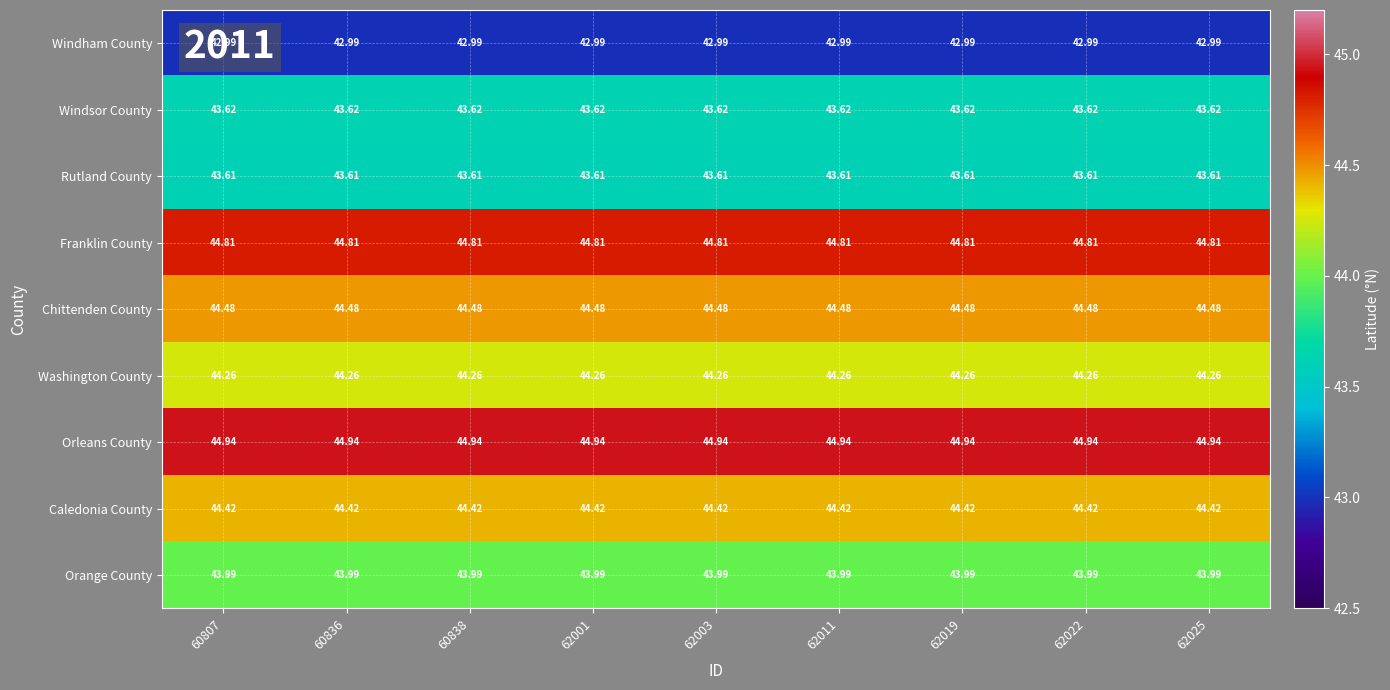

Rank the series at 62011 from highest to lowest value.

Orleans County, Franklin County, Chittenden County, Caledonia County, Washington County, Orange County, Windsor County, Rutland County, Windham County